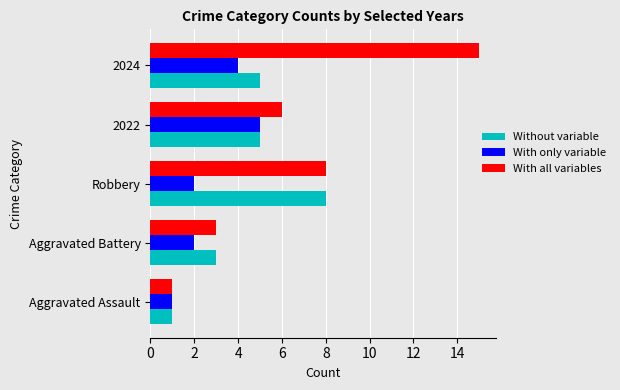

What is the approximate value of With all variables at Aggravated Battery?

3